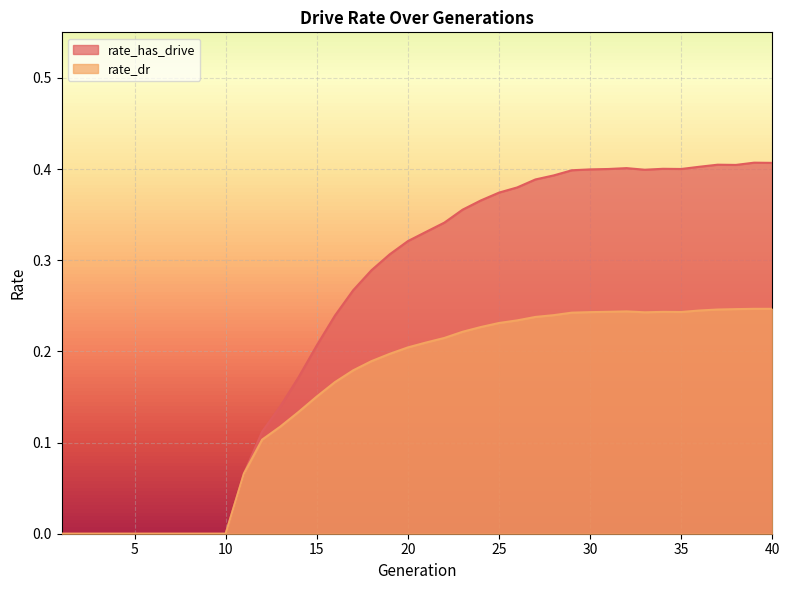

What is the approximate value of rate_has_drive at 30?

0.4